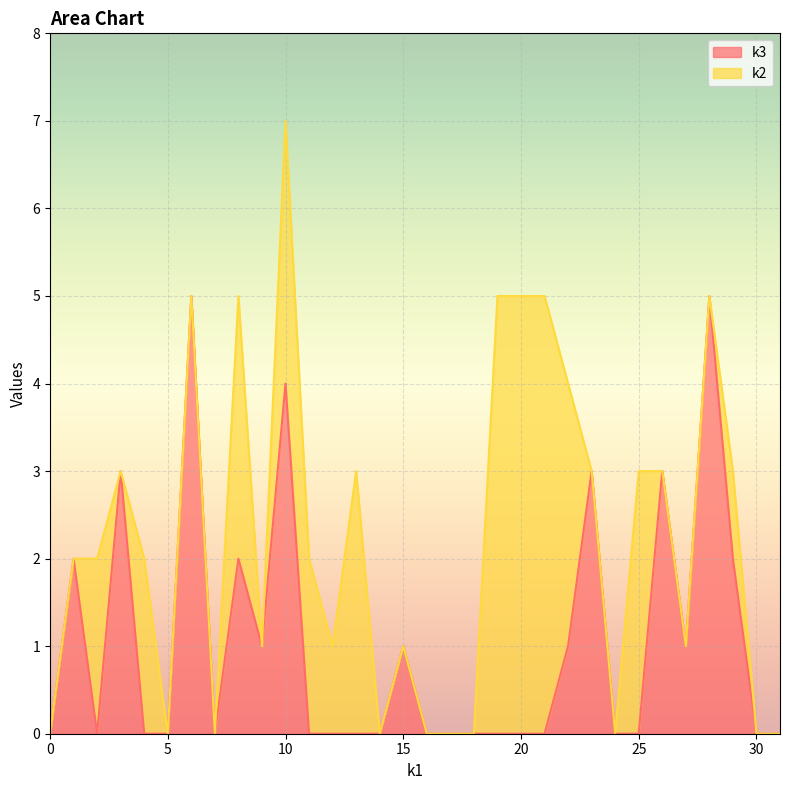

At which category is the sum across all series the highest?

10